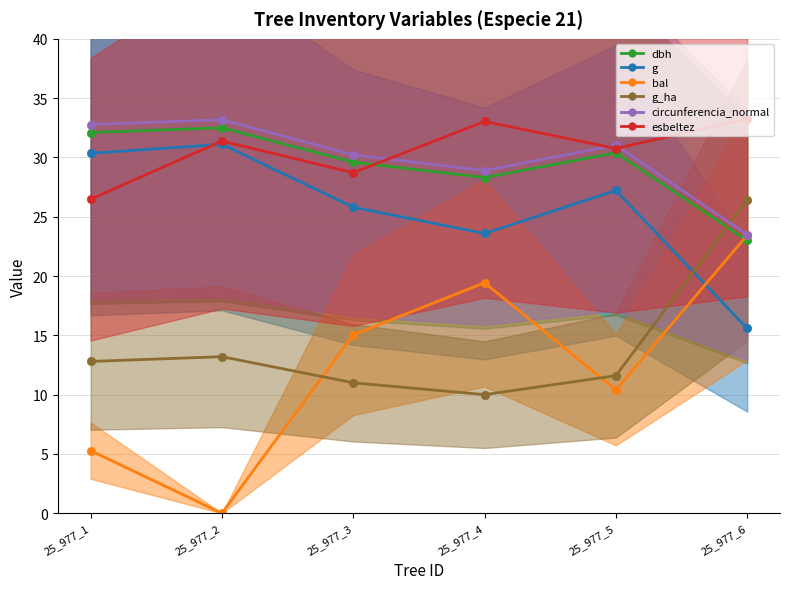

How many series are shown in this chart?

6